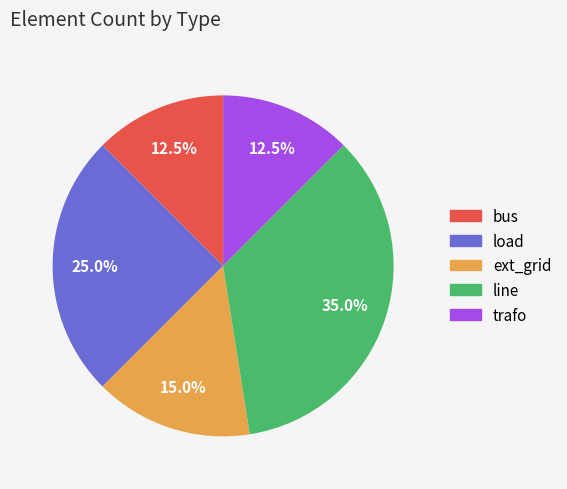

Does ext_grid account for over 50% of the chart?

No